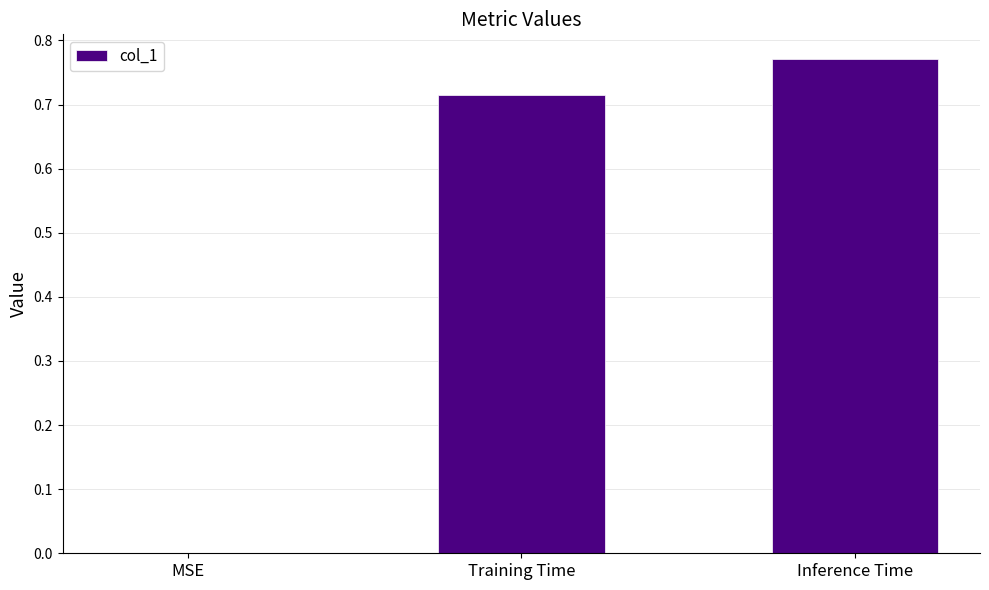

Which label corresponds to the largest value in the chart?

Inference Time